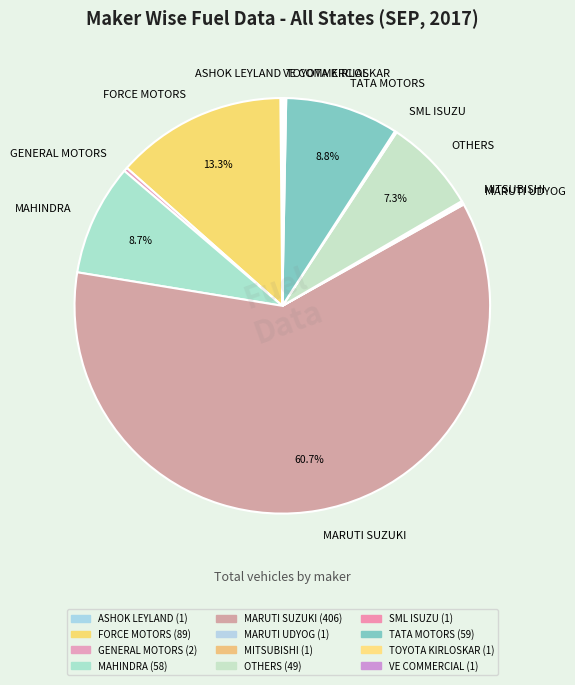

What portion of the pie excludes MAHINDRA?

91.3%